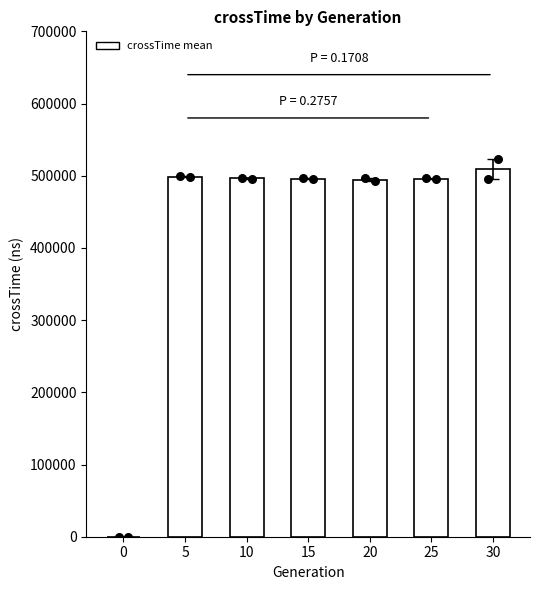

Which has a higher value, 25 or 15?

25